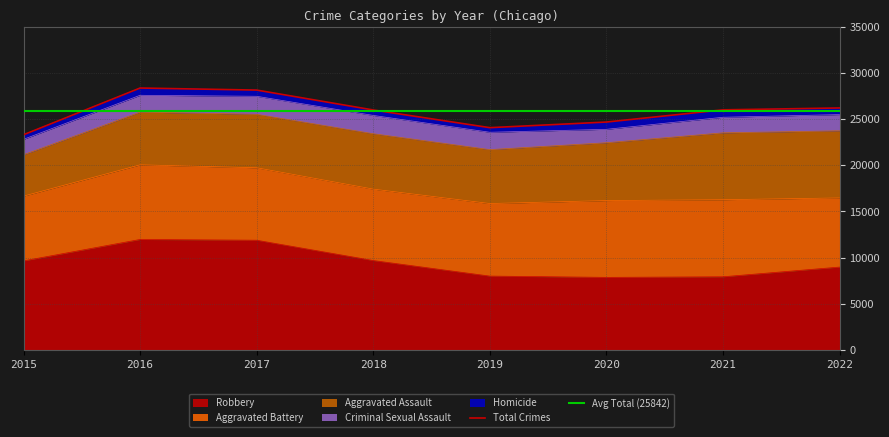

List the labels in order of Homicide value, smallest first.

2015, 2019, 2018, 2017, 2022, 2016, 2020, 2021